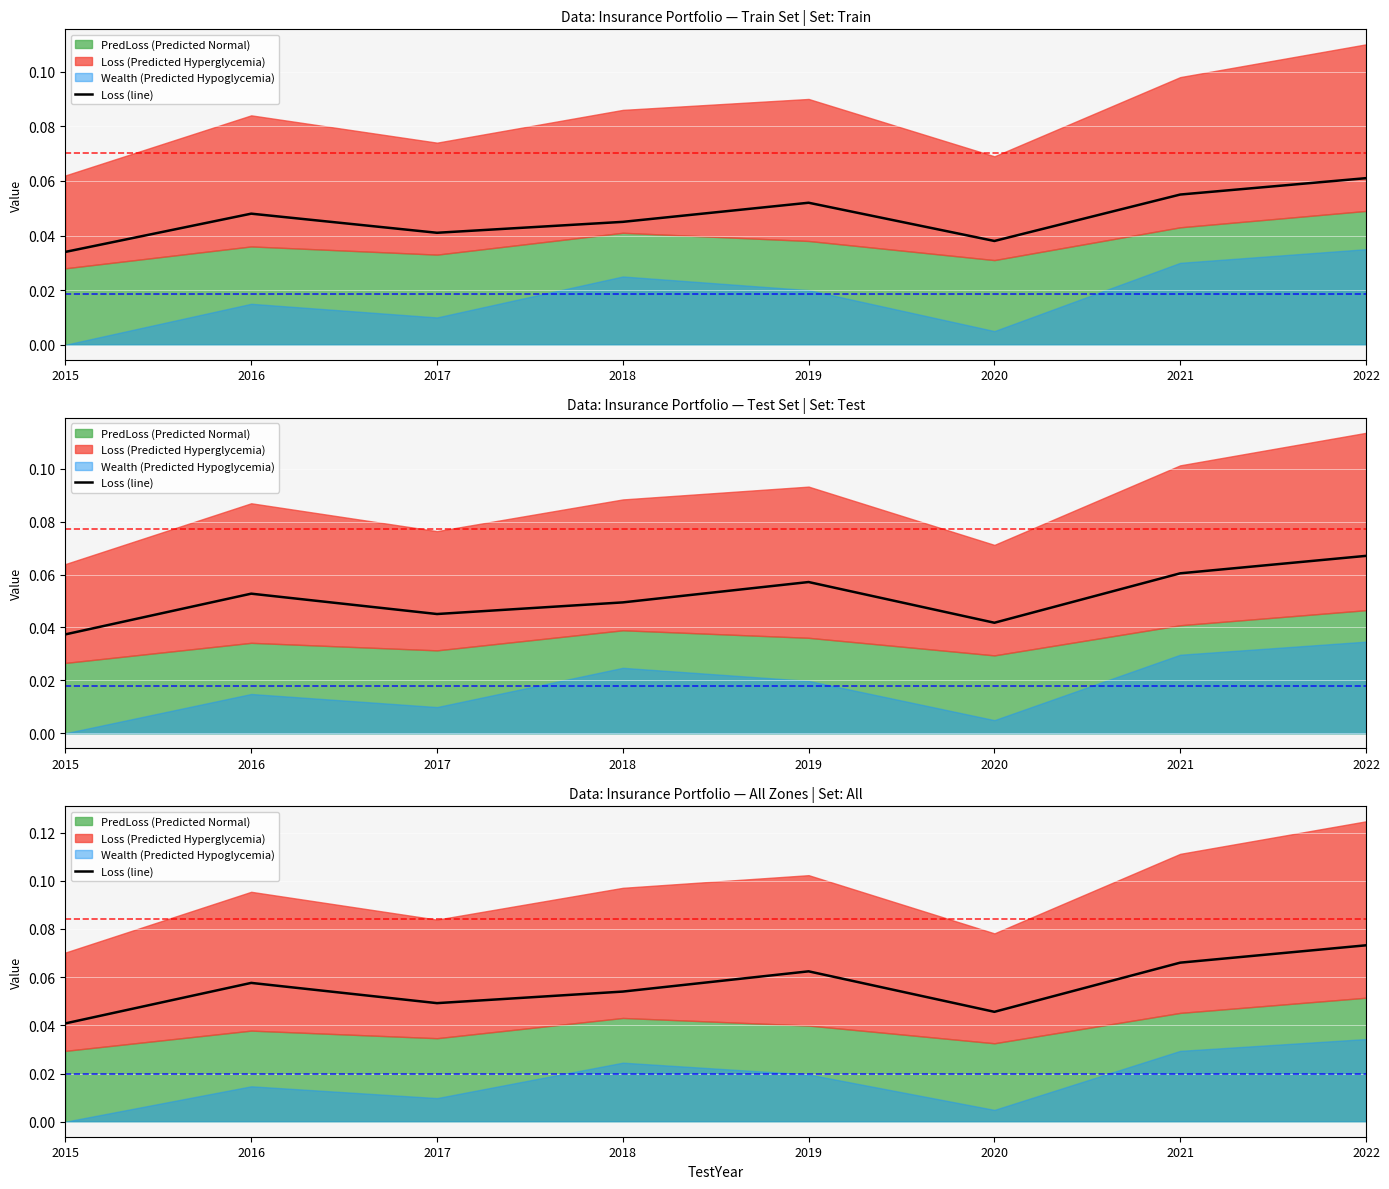

Reading left to right, extract all data points from this chart.

2015=0.0	2016=0.1	2017=0.0	2018=0.1	2019=0.1	2020=0.0	2021=0.1	2022=0.1